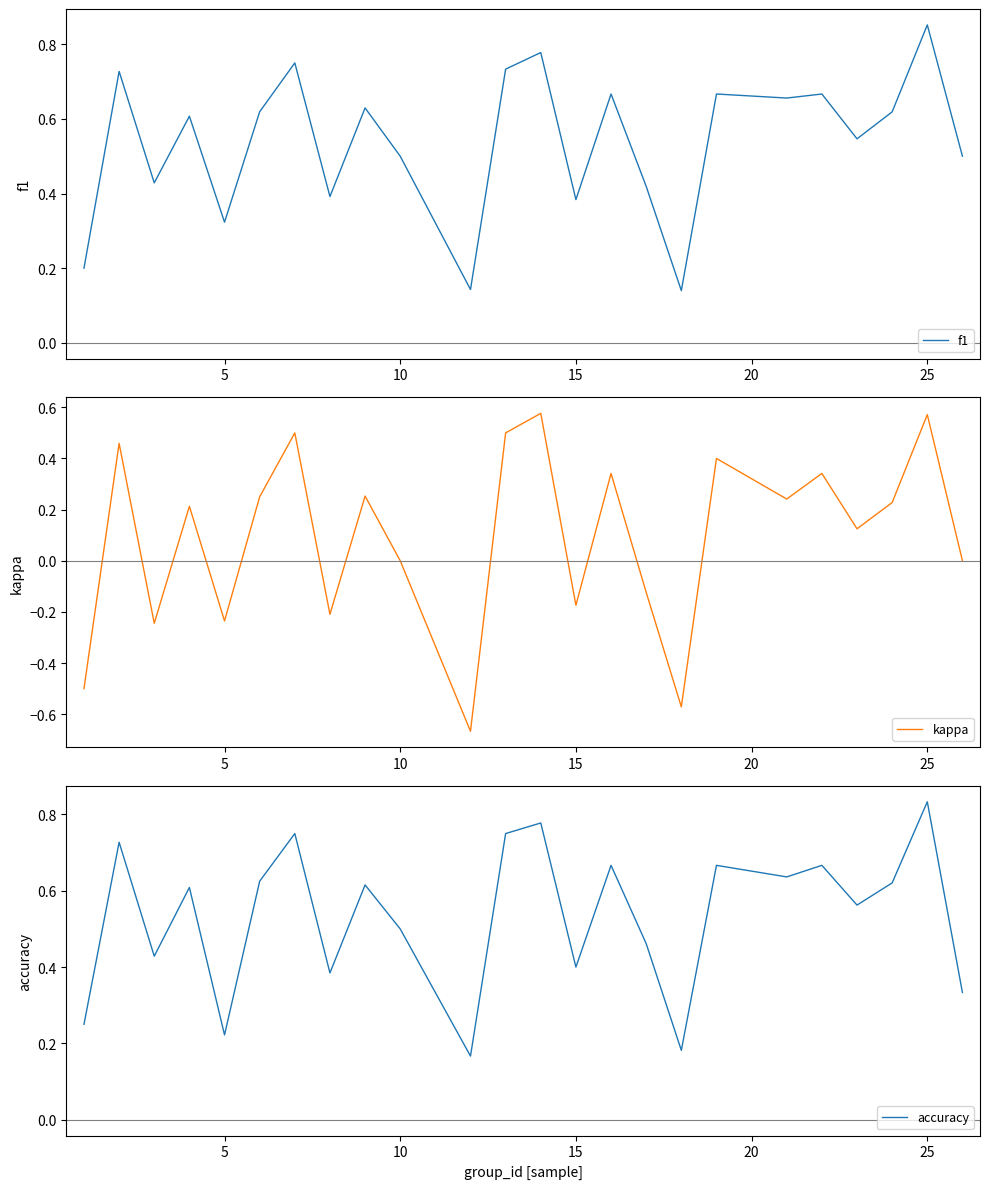

Reading left to right, extract all data points from this chart.

f1: 0.2	0.7	0.4	0.6	0.3	0.6	0.8	0.4	0.6	0.5	0.1	0.7	0.8	0.4	0.7	0.4	0.1	0.7	0.7	0.7	0.5	0.6	0.9	0.5
kappa: -0.5	0.5	-0.2	0.2	-0.2	0.2	0.5	-0.2	0.3	0.0	-0.7	0.5	0.6	-0.2	0.3	-0.1	-0.6	0.4	0.2	0.3	0.1	0.2	0.6	0.0
accuracy: 0.2	0.7	0.4	0.6	0.2	0.6	0.8	0.4	0.6	0.5	0.2	0.8	0.8	0.4	0.7	0.5	0.2	0.7	0.6	0.7	0.6	0.6	0.8	0.3